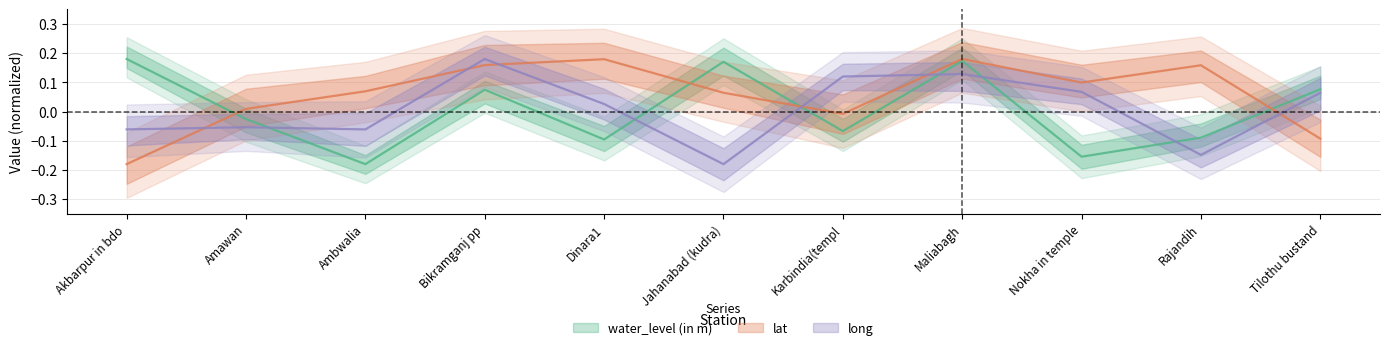

Is it true that water_level (in m) equals -0.2 at Nokha in temple?

False